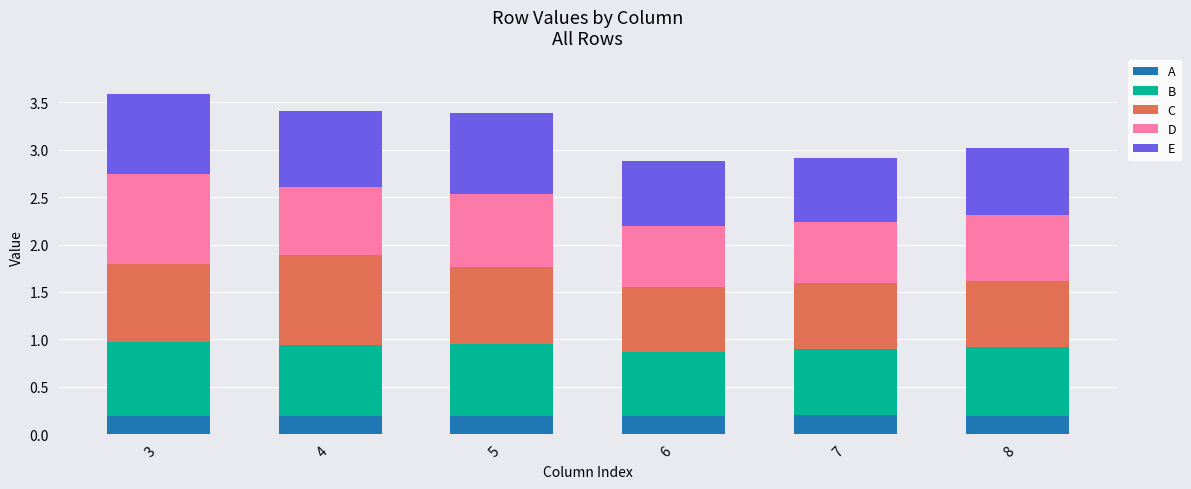

What is the total value across all series at 5?

3.4